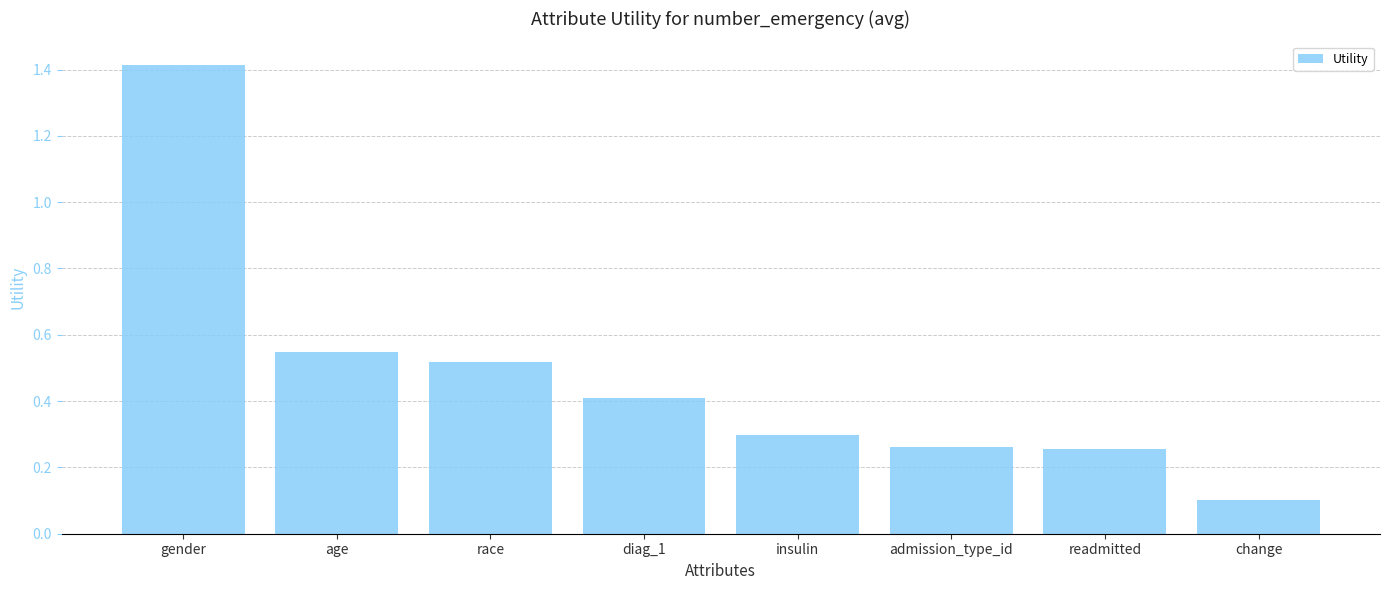

What is the value of the 8th bar from the left?

0.1